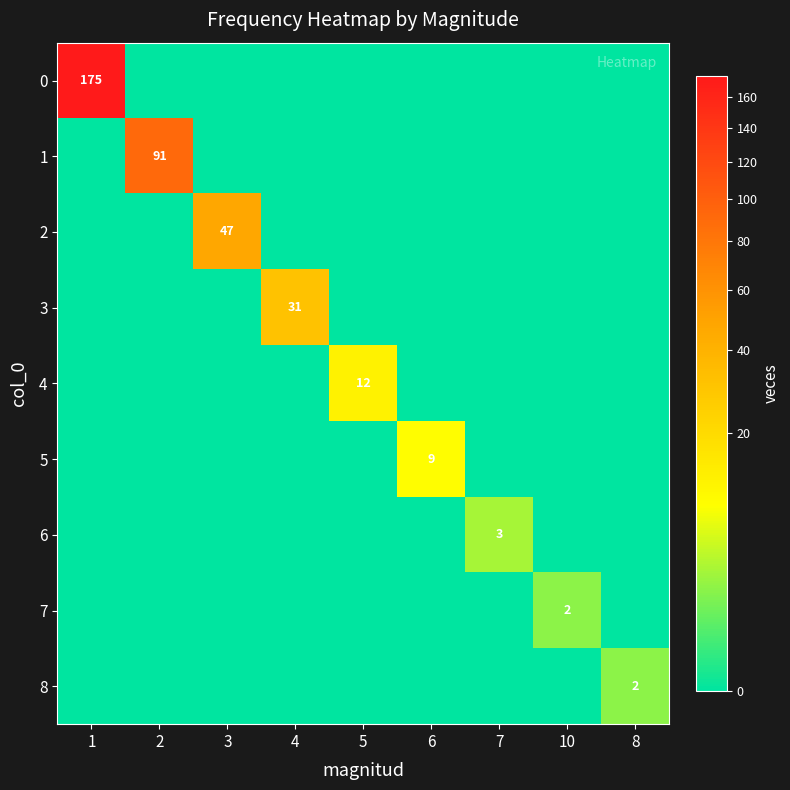

Between 4 and 7, which series saw the biggest shift?

3